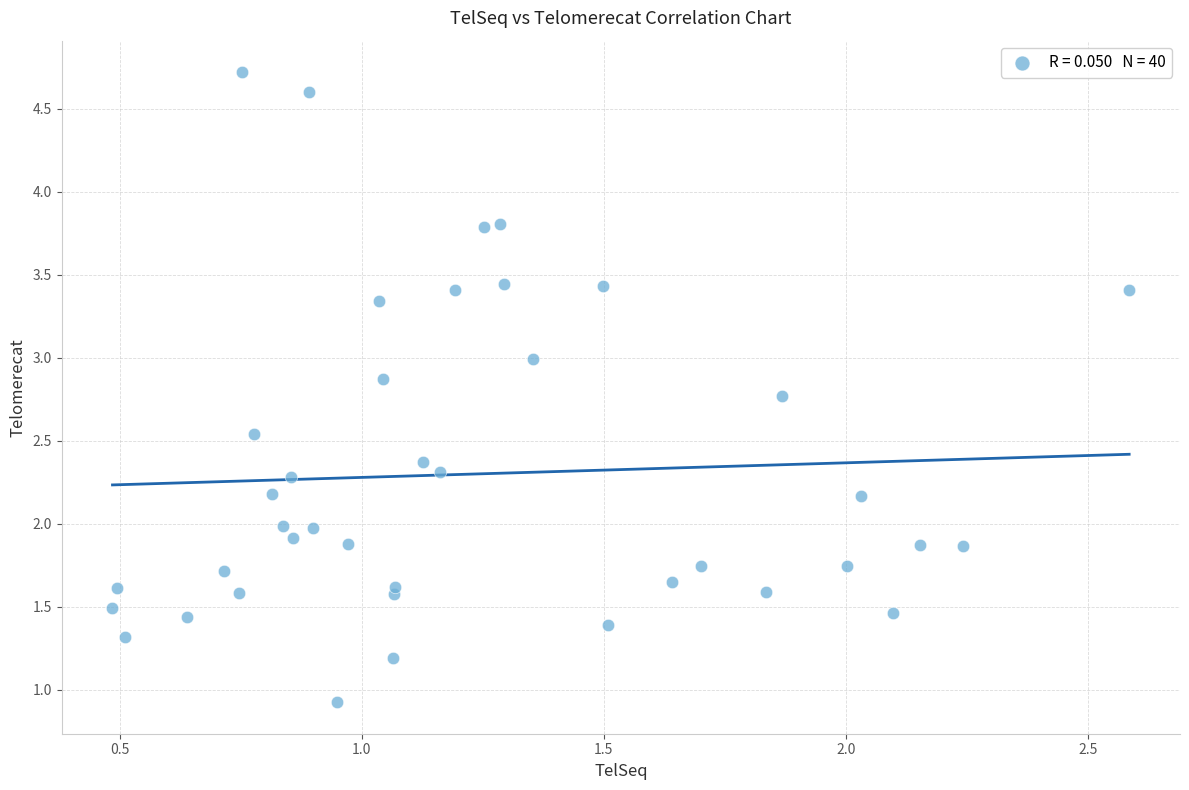

What is the range of X values (max minus min)?

2.1